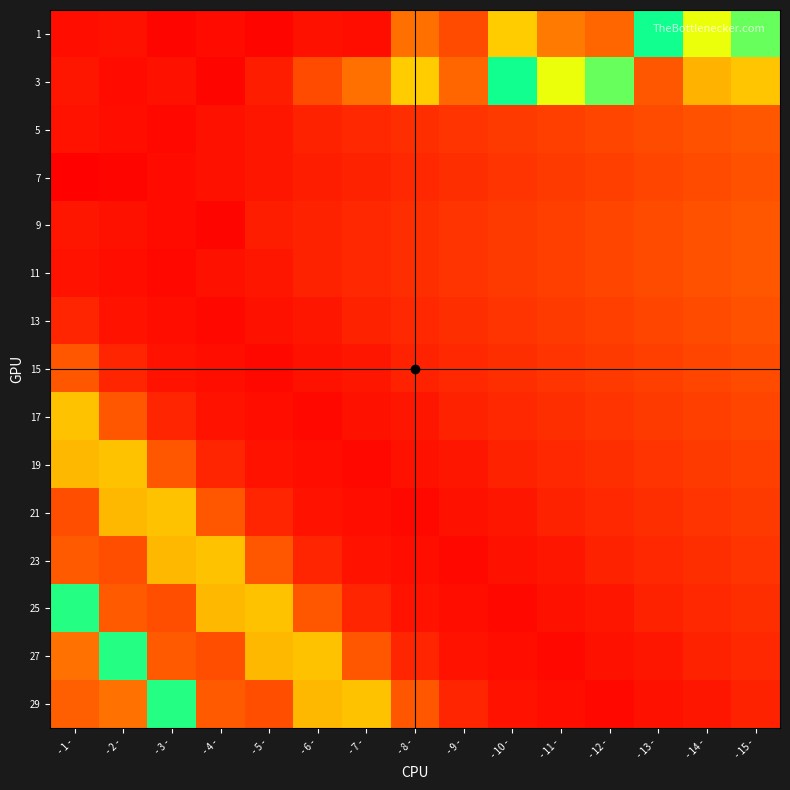

What is the total value across all series at - 15 -?

455